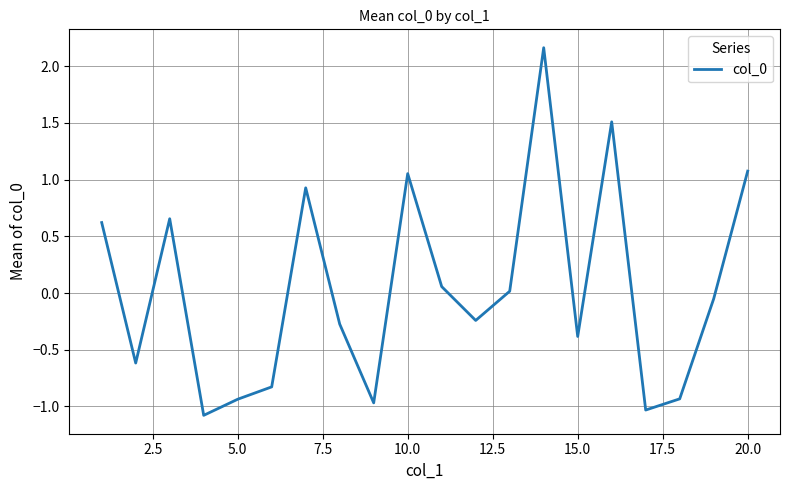

What is the minimum value shown in the chart?

-1.1